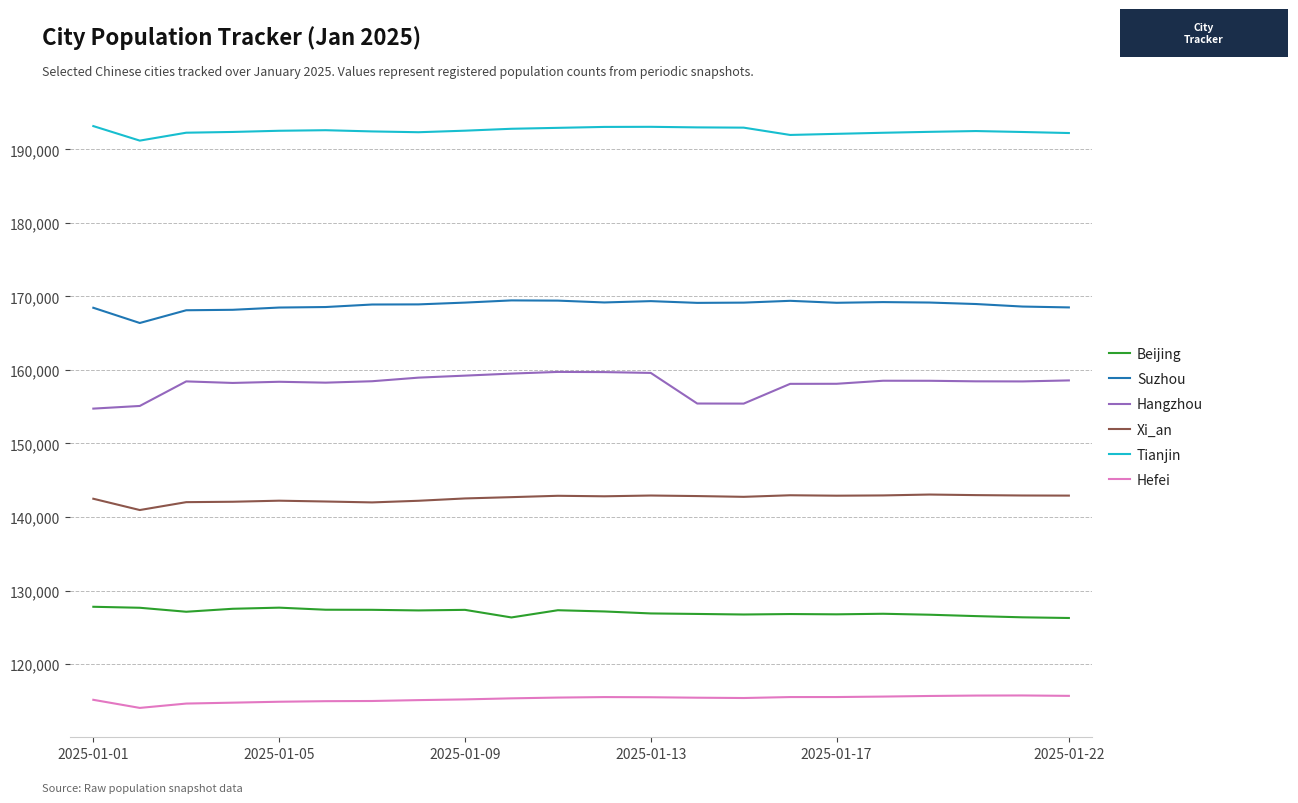

Is this an area chart (filled region under the line)?

No